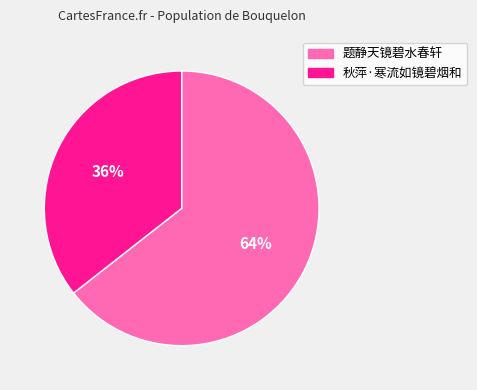

To the nearest percent, what percentage of the pie is 秋萍·寒流如镜碧烟和?

36%